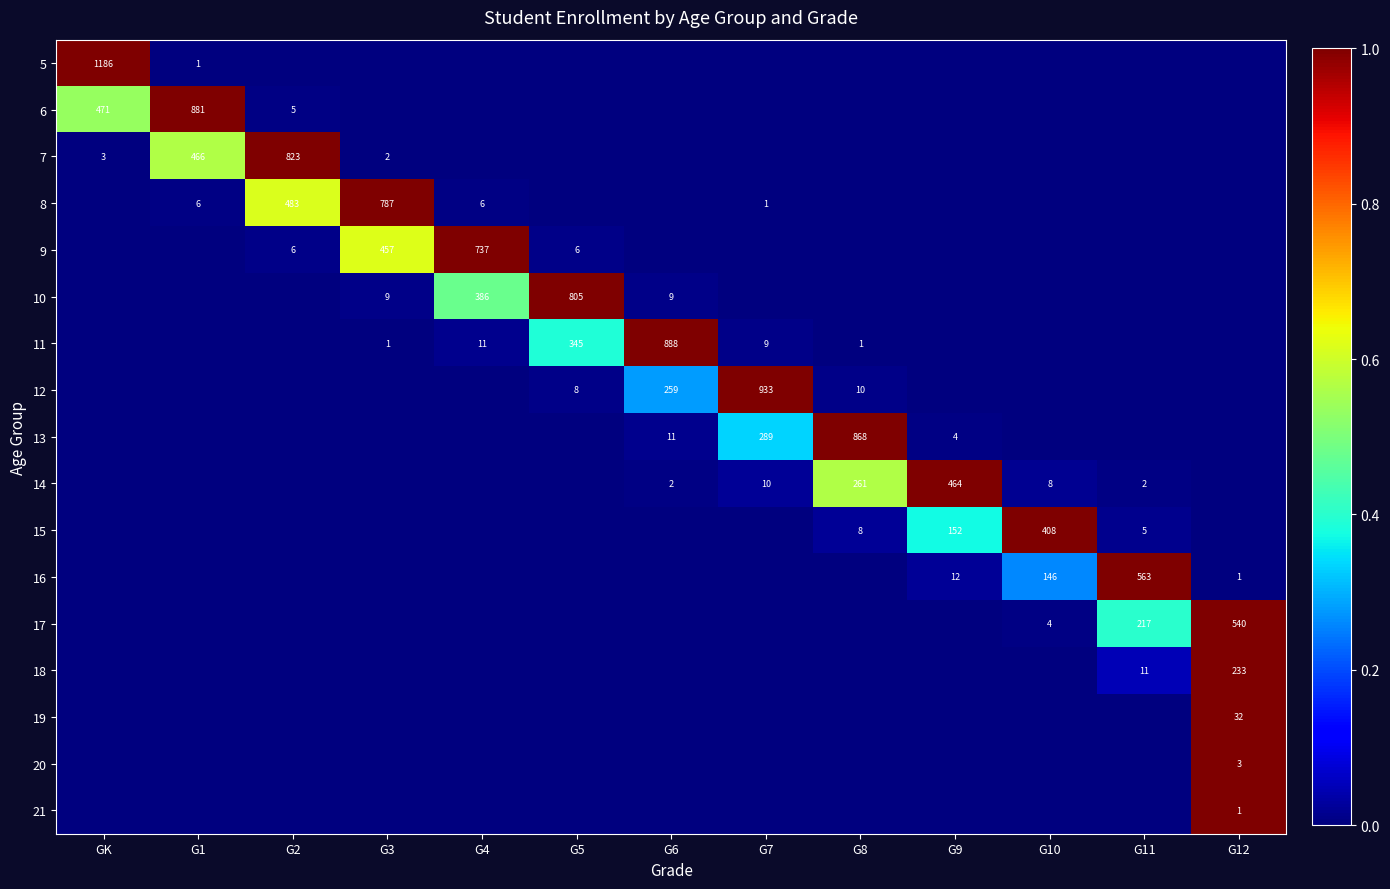

Is it true that 16 equals 563 at G11?

True